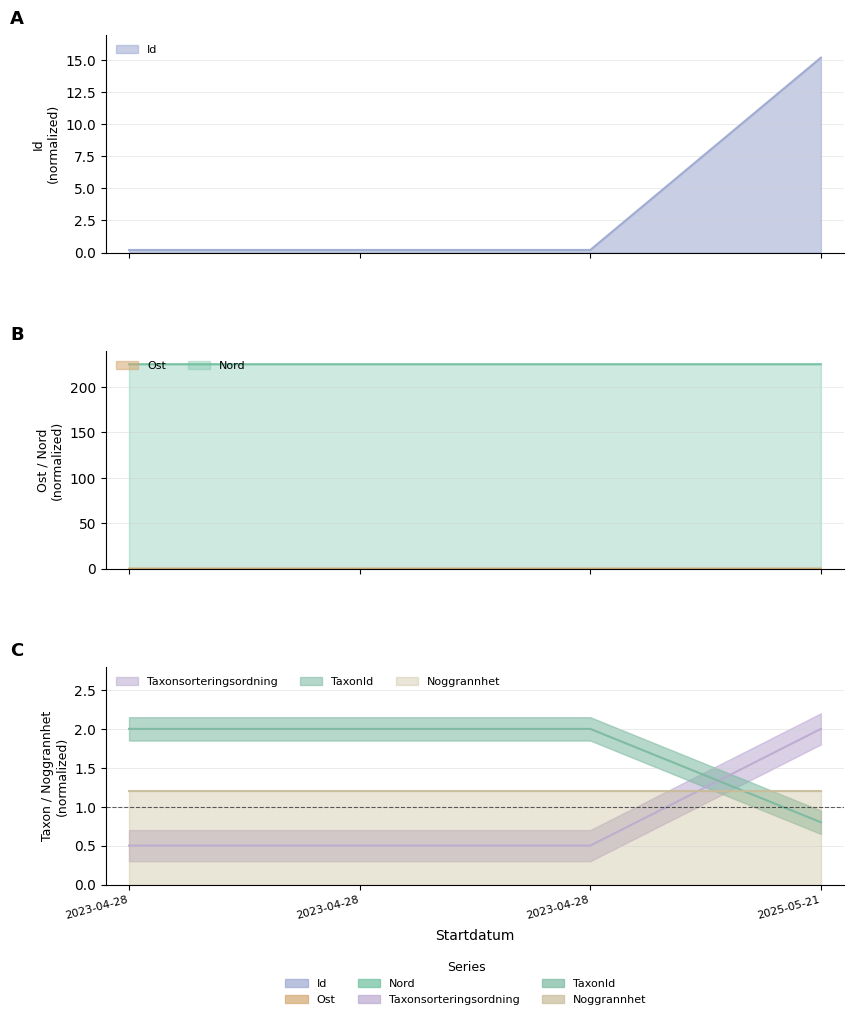

Where is the first local minimum for Nord?

2023-04-28